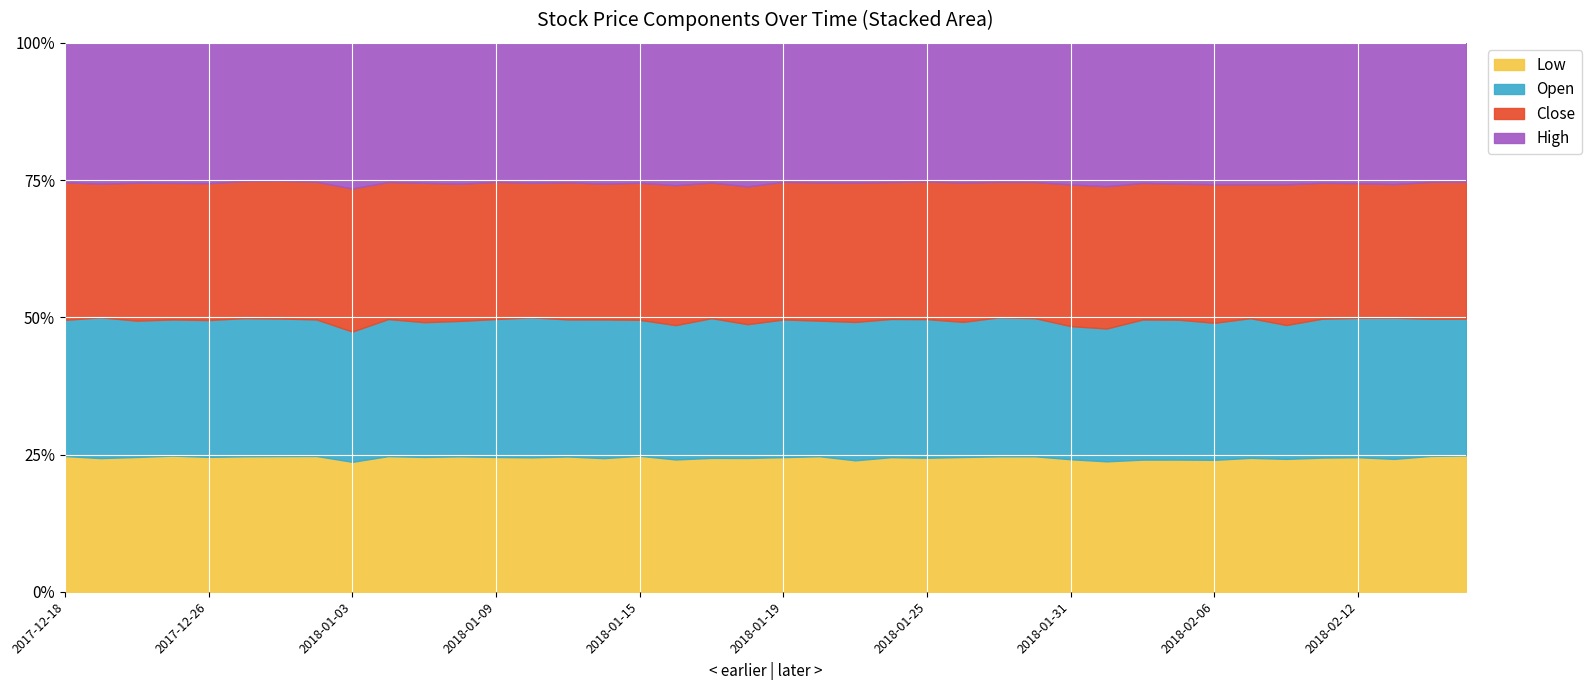

At 2018-02-07, list the series in order from smallest to largest.

Low, Close, Open, High